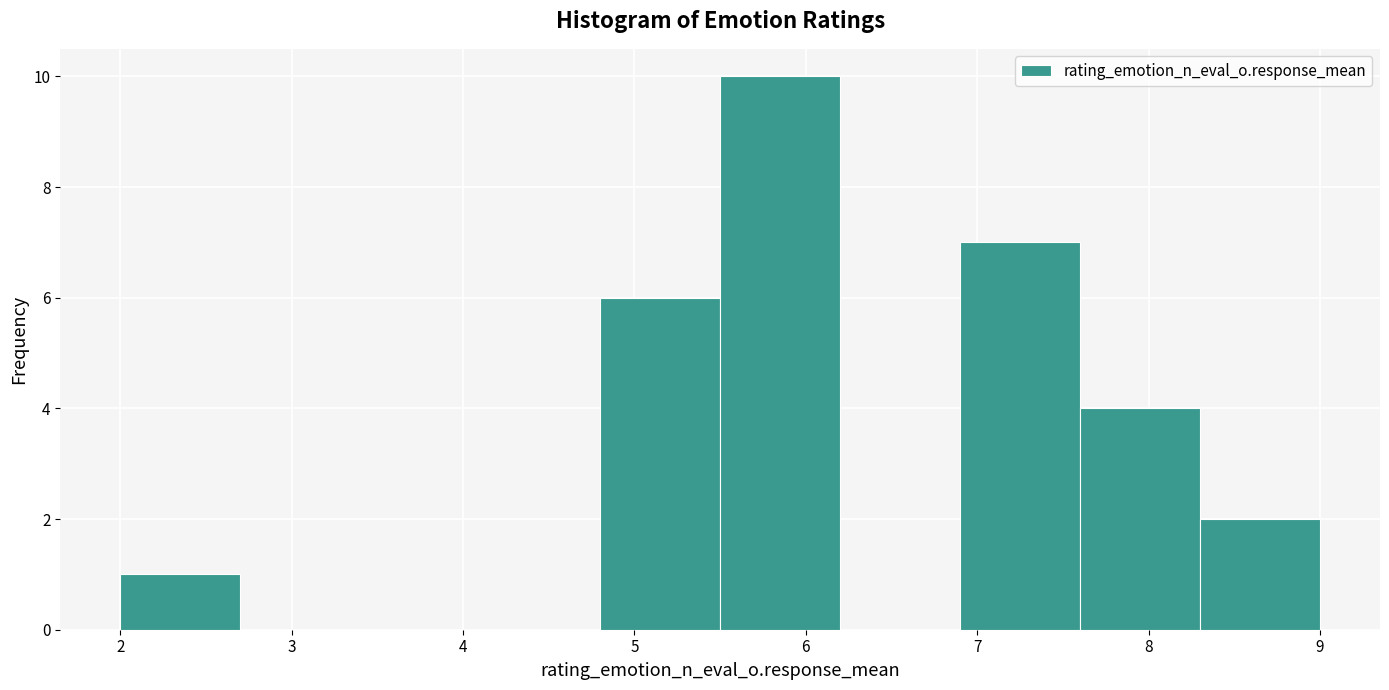

Which range on the x-axis has the tallest bar?

5.5 to 6.2